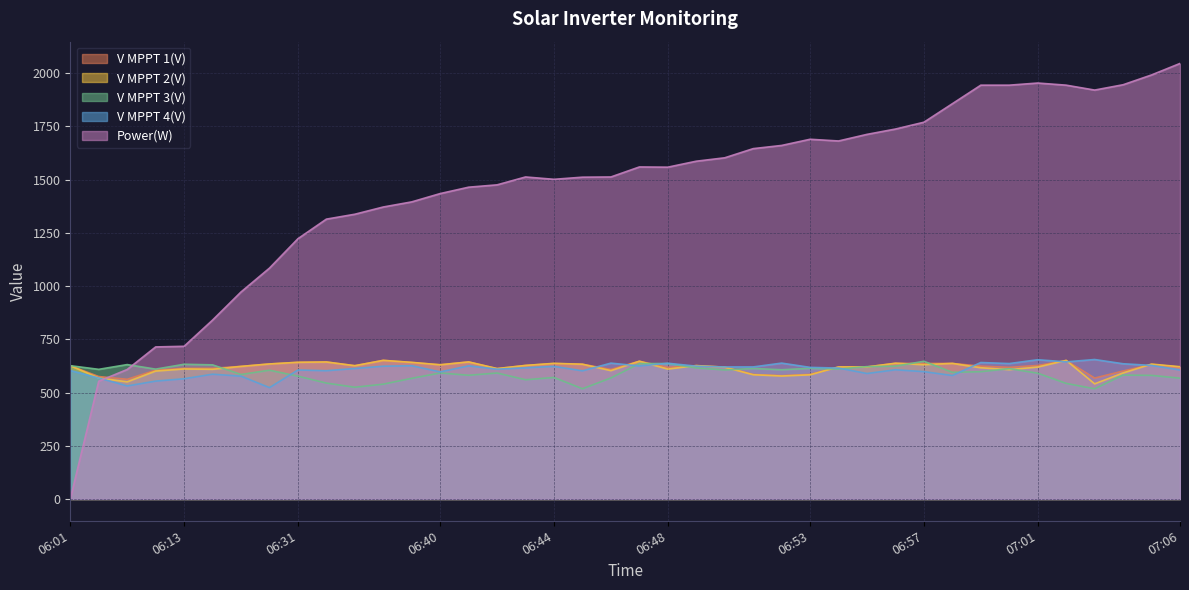

What position from the right is 07:00?

7